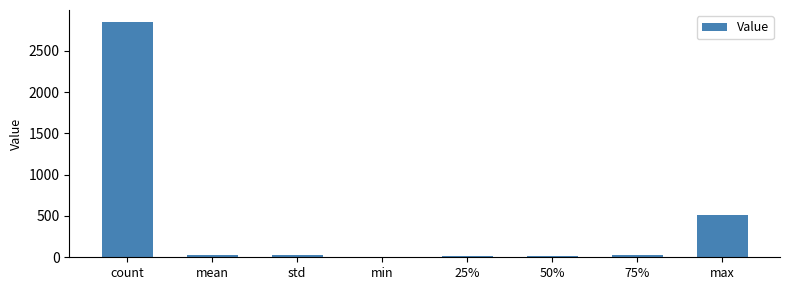

The value at count is 2852.0. True or false?

True